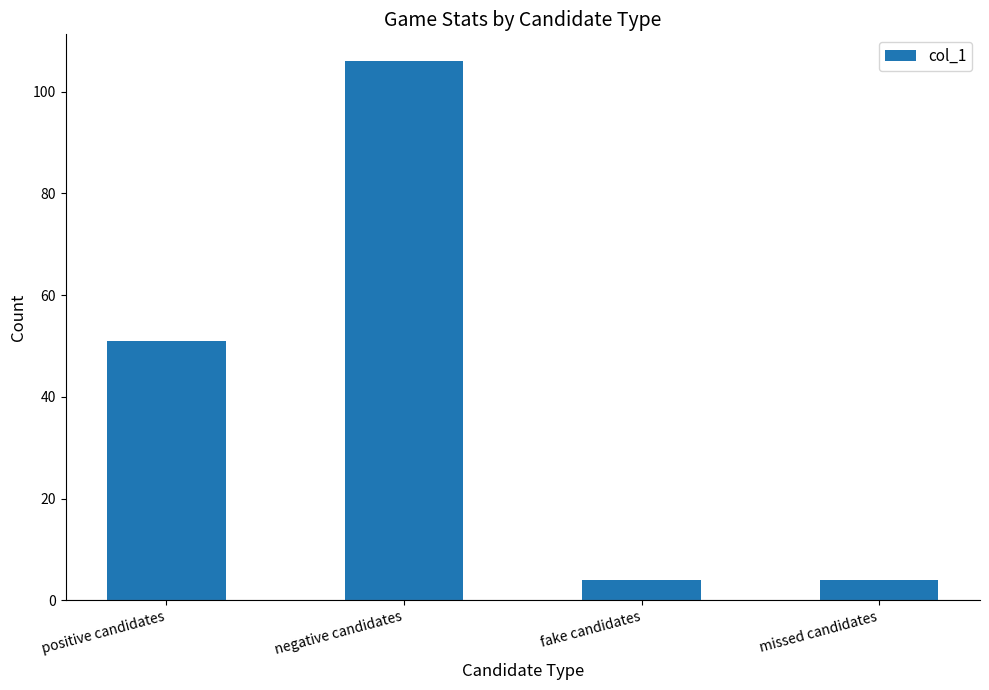

Reading left to right, extract all data points from this chart.

51	106	4	4